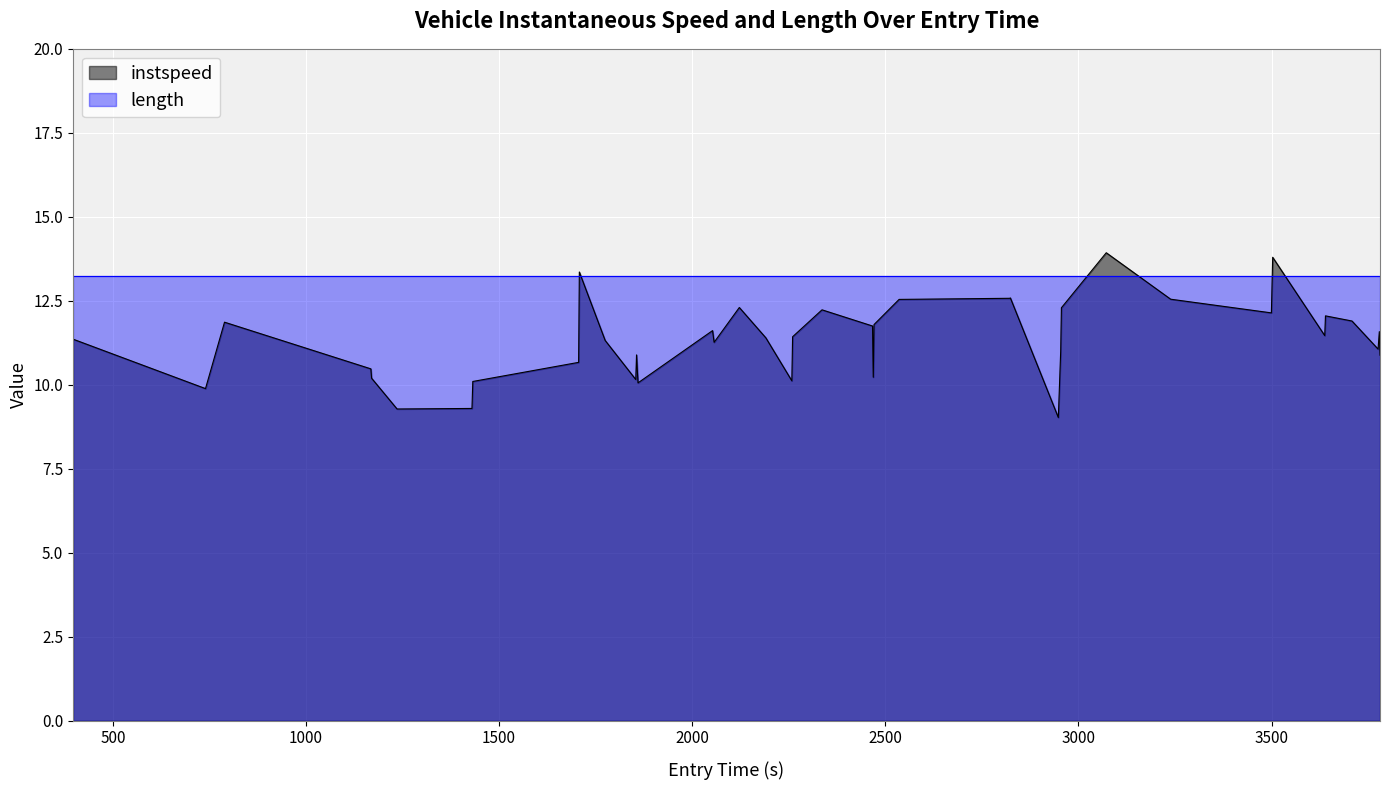

How many lines are shown in the chart?

2